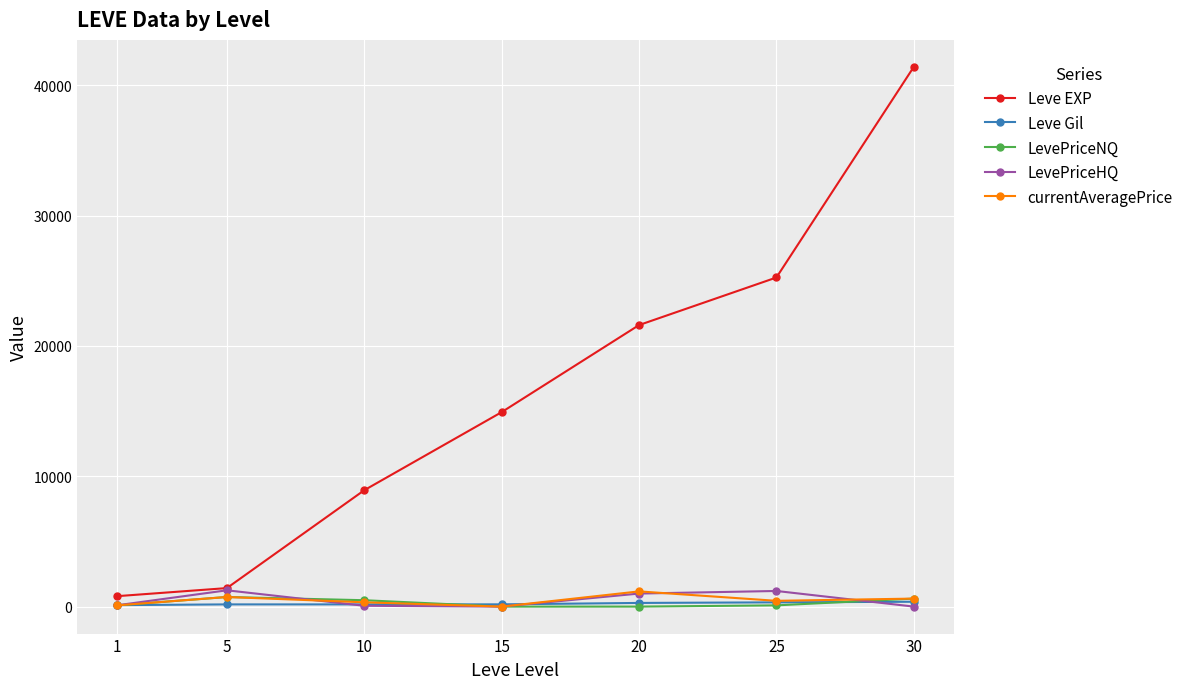

Which series has the largest range (max minus min)?

Leve EXP